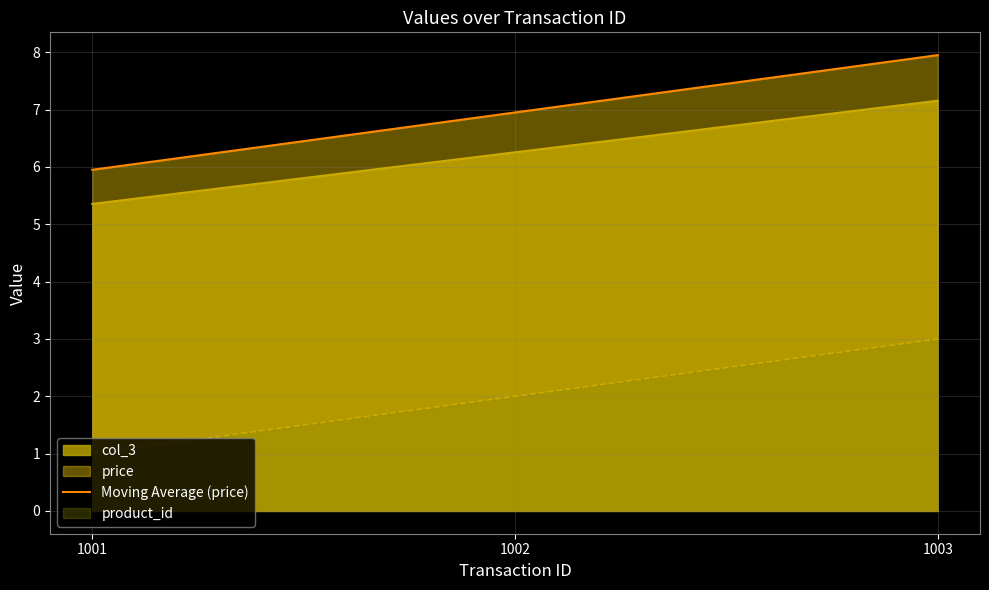

Reading left to right, transcribe all the data shown in this chart.

6.0	7.0	8.0